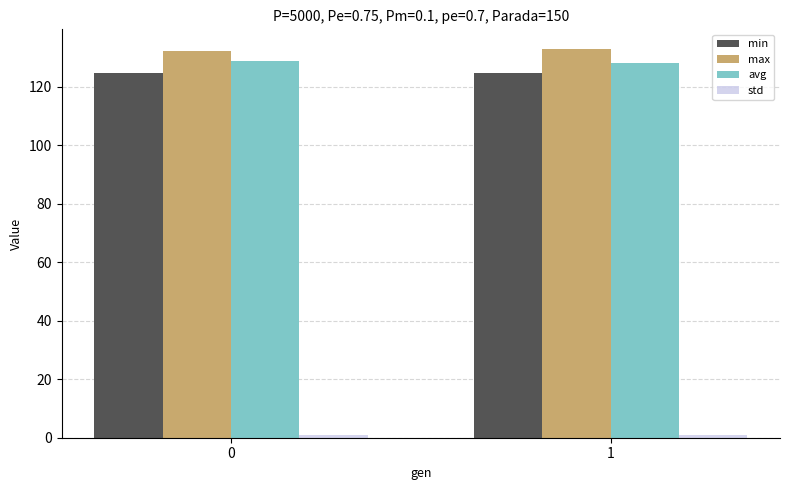

What is the lowest value of the avg series?

128.2